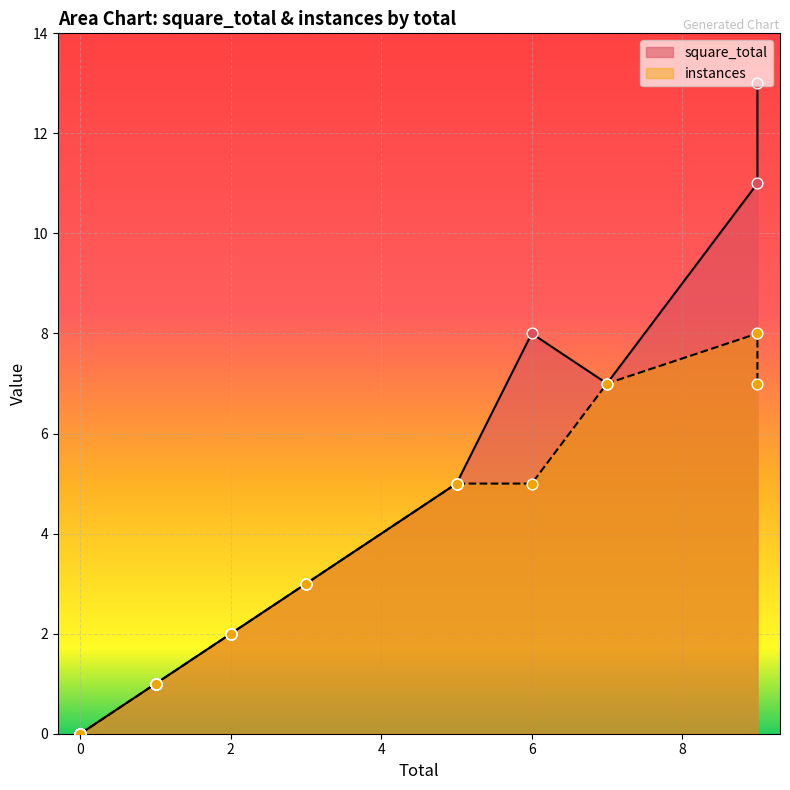

Which series has the largest Y range (max minus min)?

square_total